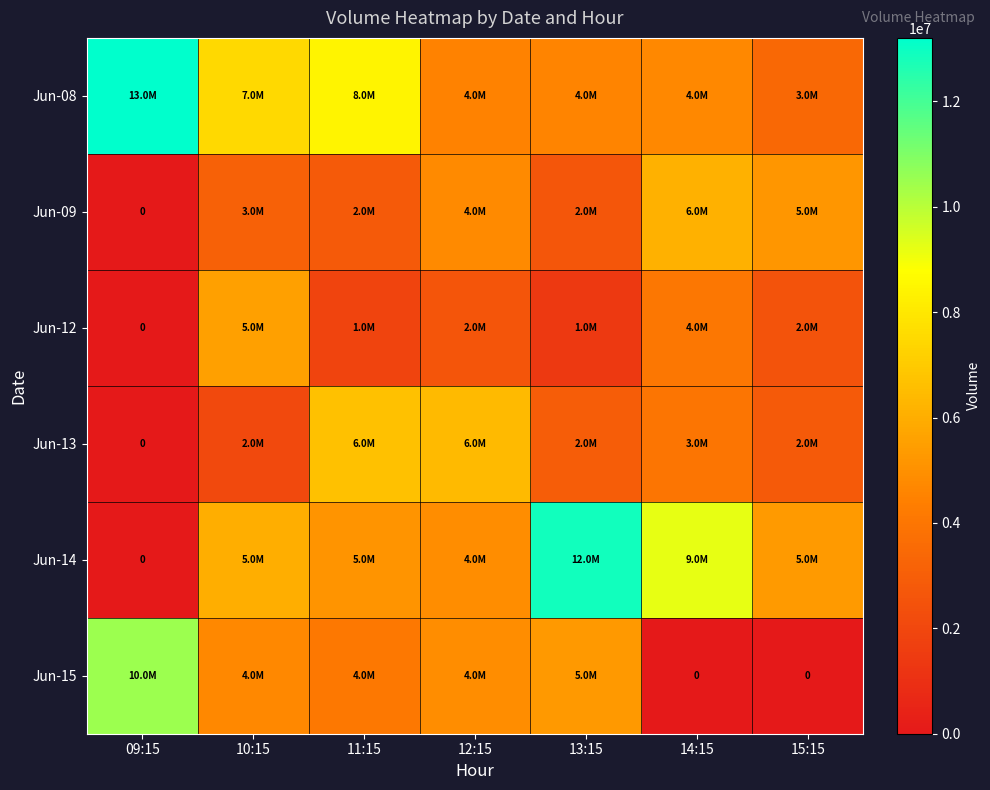

List the labels in order of Jun-14 value, smallest first.

09:15, 12:15, 11:15, 15:15, 10:15, 14:15, 13:15